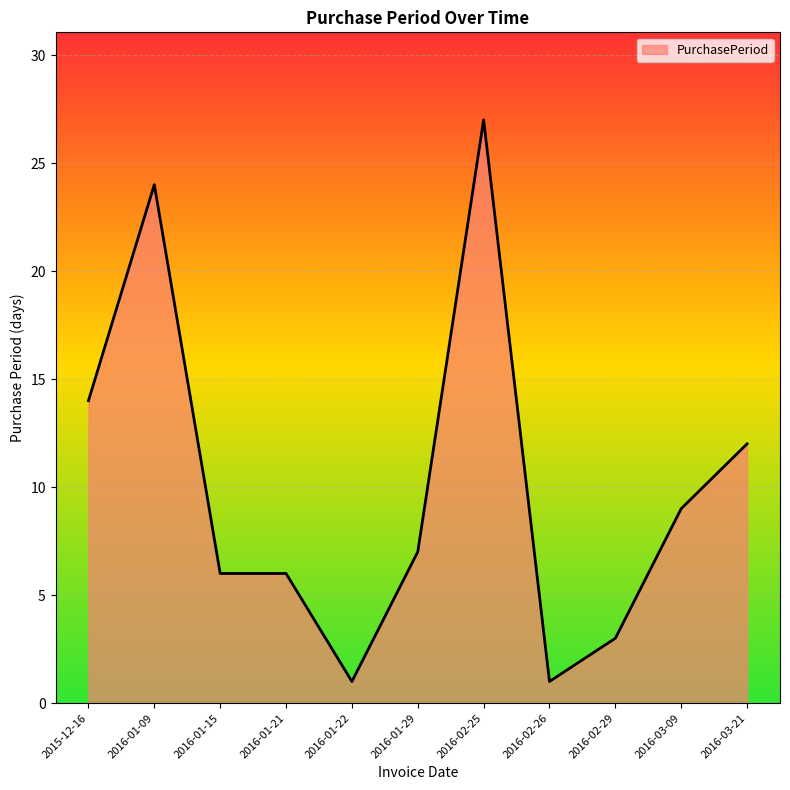

Where is the data nearest to the value 14?

2015-12-16